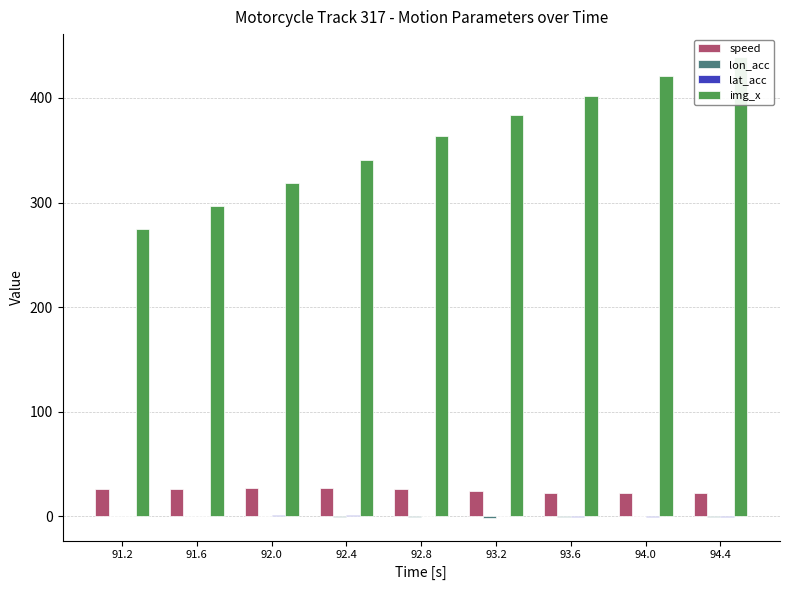

How many groups of bars are there?

9